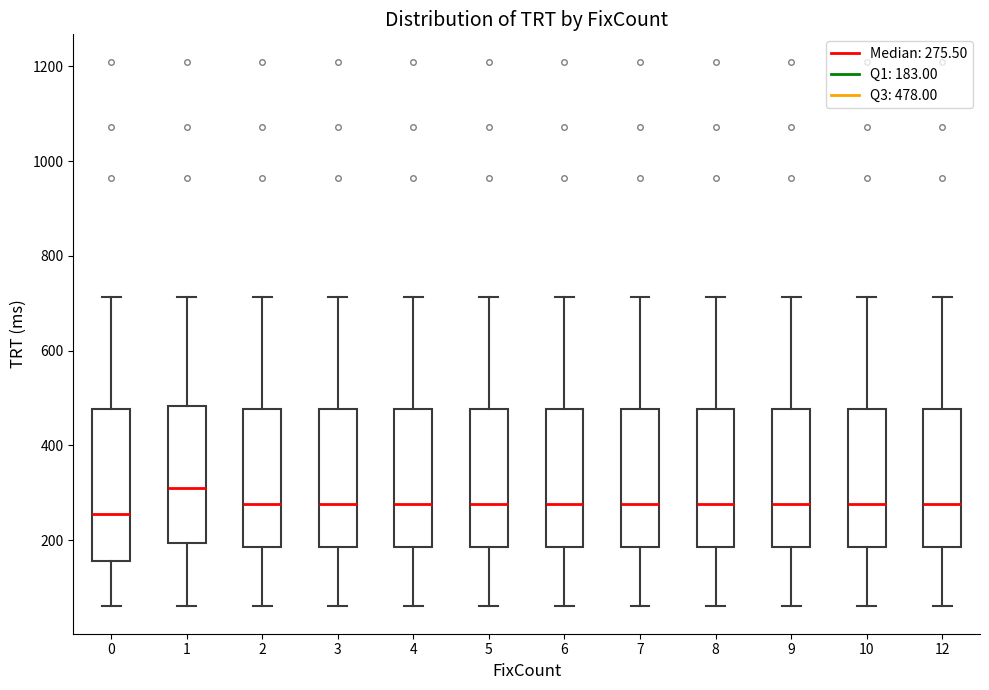

Comparing the boxes themselves (not the whiskers), which one is the tallest?

0